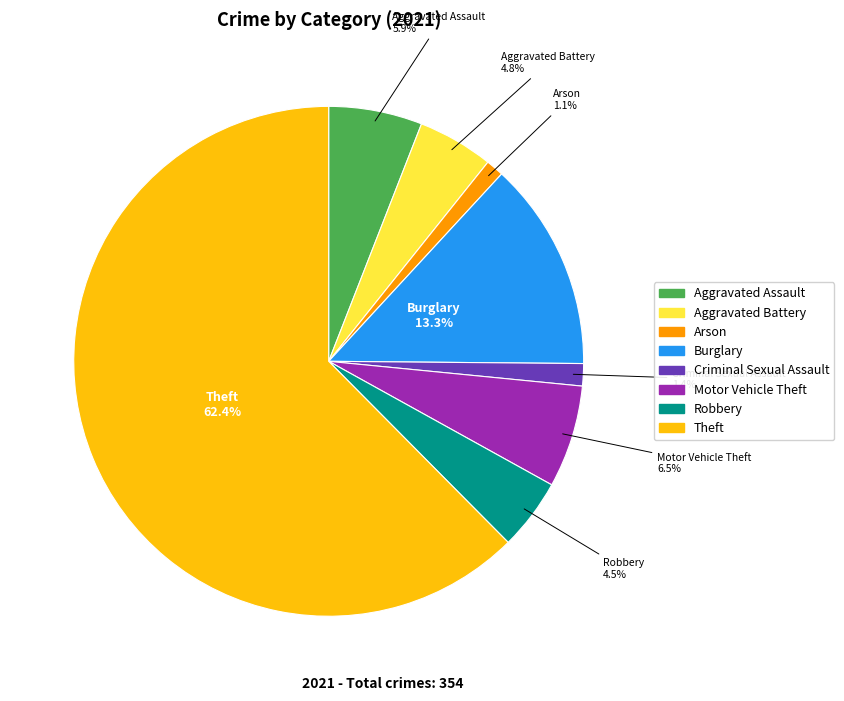

Is there any slice that represents more than half of the pie?

Yes